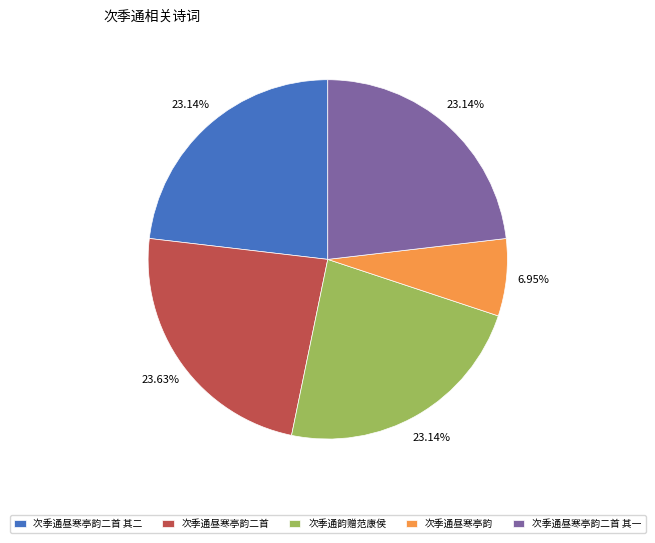

The 次季通韵赠范康侯 slice represents 23% of the pie. True or false?

True